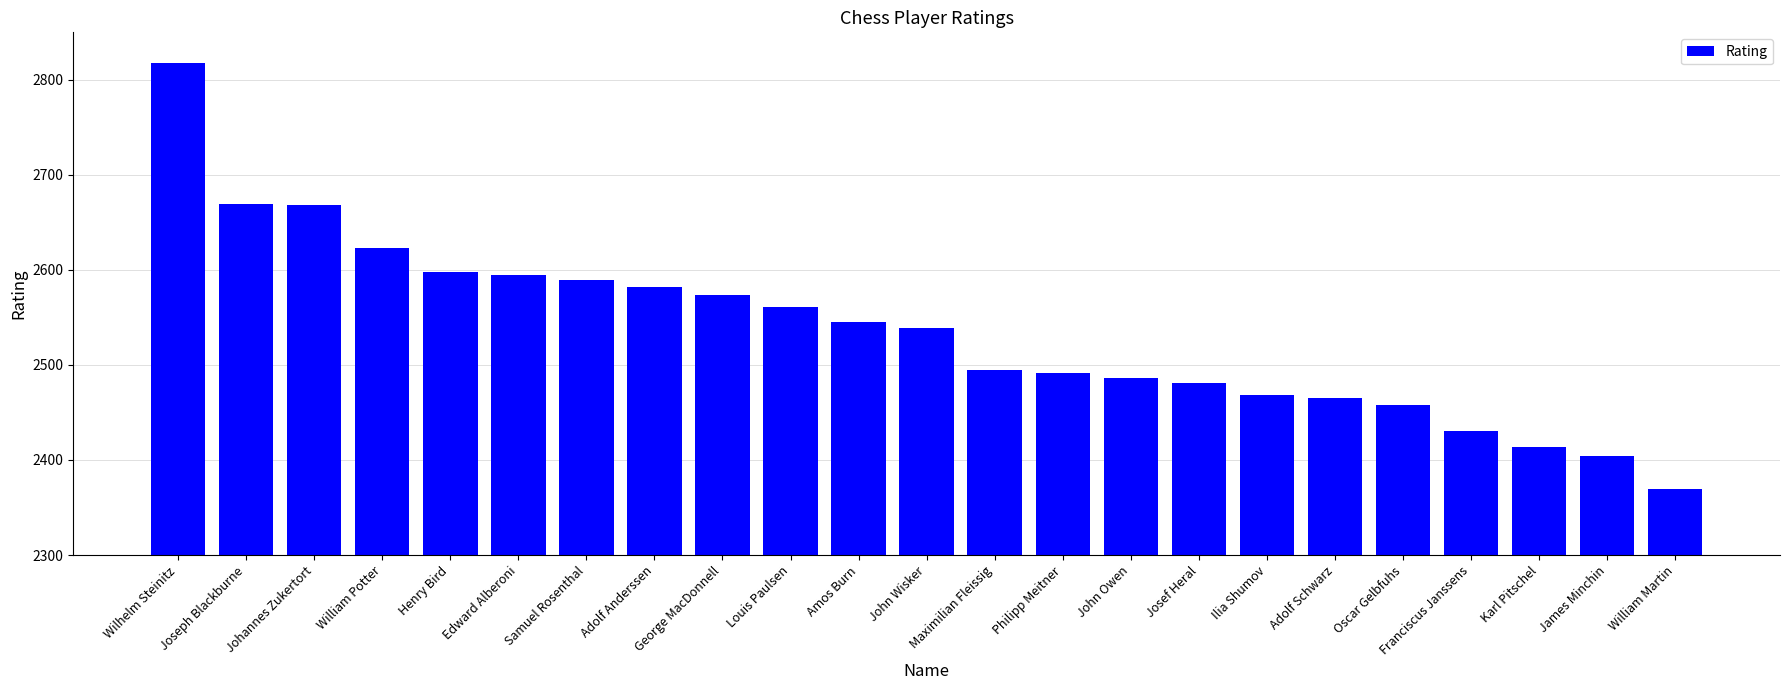

What is the label of the 19th bar from the left?

Oscar Gelbfuhs